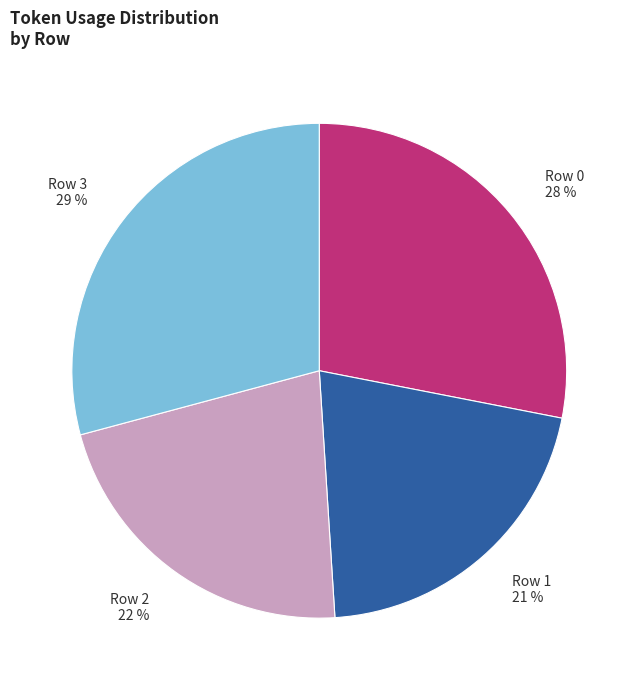

To the nearest percent, what is the difference between the largest and smallest slice percentages?

8%